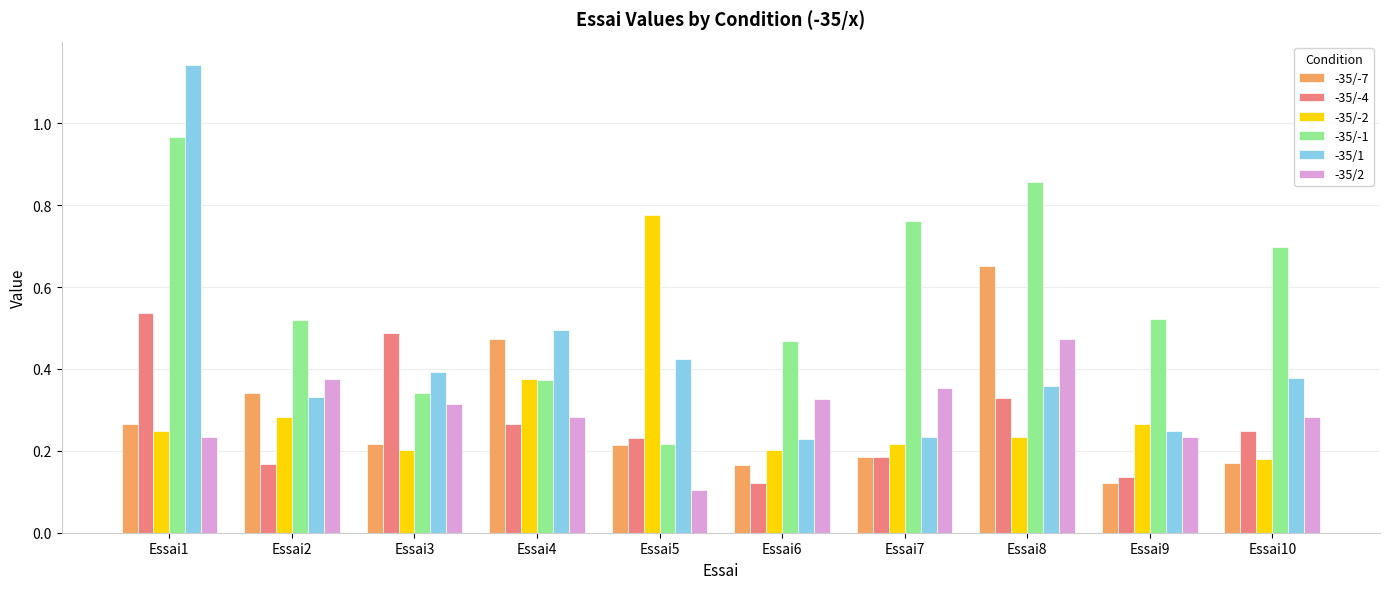

Which category has the lowest value in the -35/-7 series?

Essai9